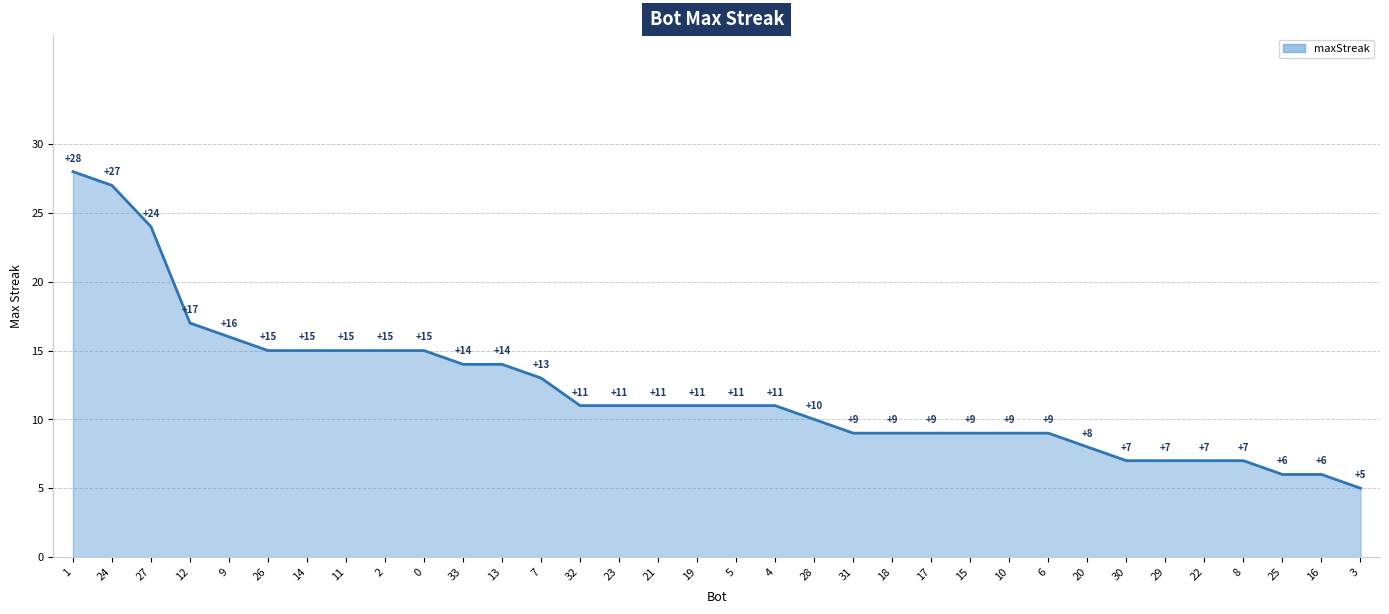

Reading left to right, transcribe all the data shown in this chart.

1=28	24=27	27=24	12=17	9=16	26=15	14=15	11=15	2=15	0=15	33=14	13=14	7=13	32=11	23=11	21=11	19=11	5=11	4=11	28=10	31=9	18=9	17=9	15=9	10=9	6=9	20=8	30=7	29=7	22=7	8=7	25=6	16=6	3=5